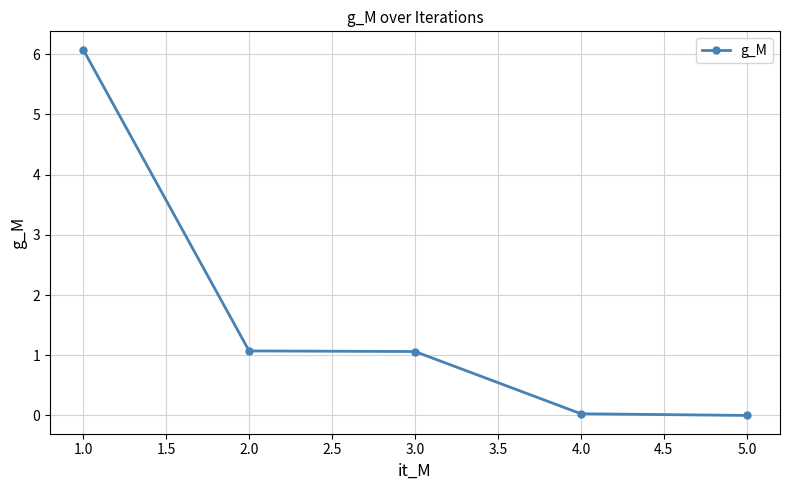

Which category has the highest value across all series?

1.0